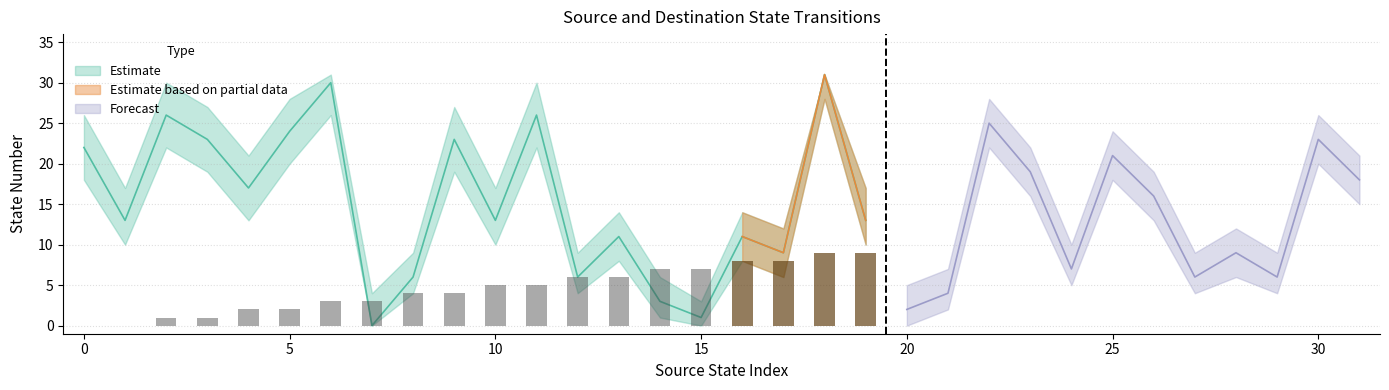

How many values in the source_state series are below 8?

16